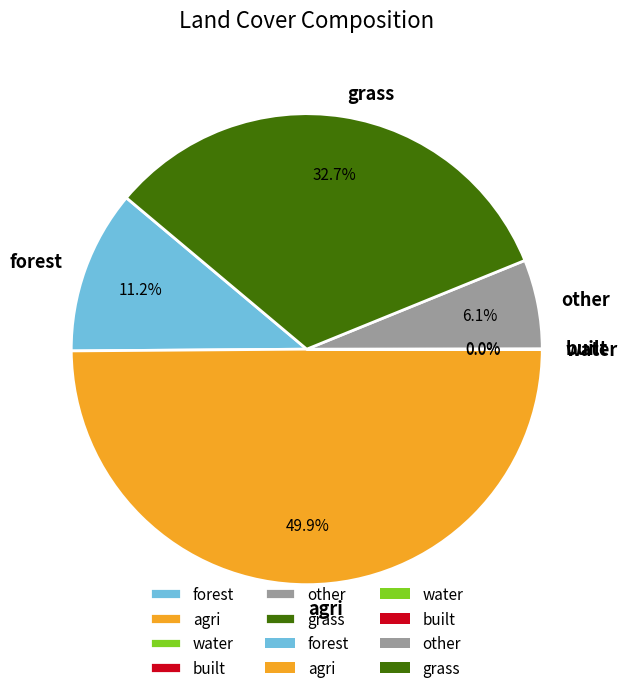

Do other and grass together represent more than half of the pie?

No